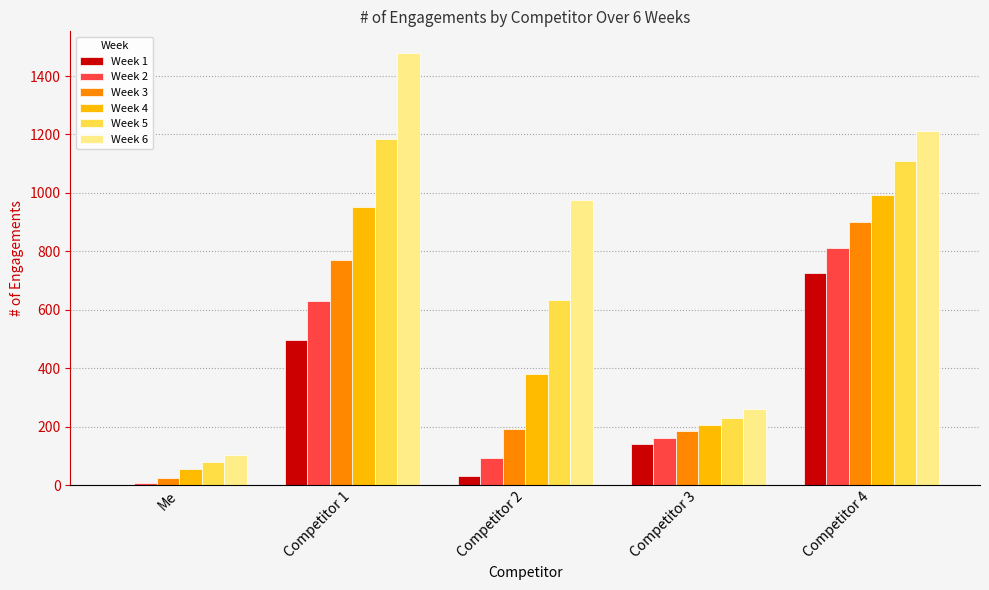

Is the value of Week 1 at Competitor 4 greater than the value of Week 4 at Me?

Yes